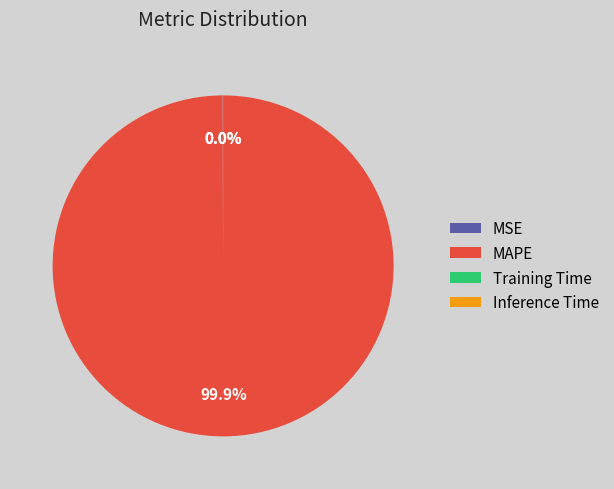

To the nearest percent, what is the difference between the largest and smallest slice percentages?

100%